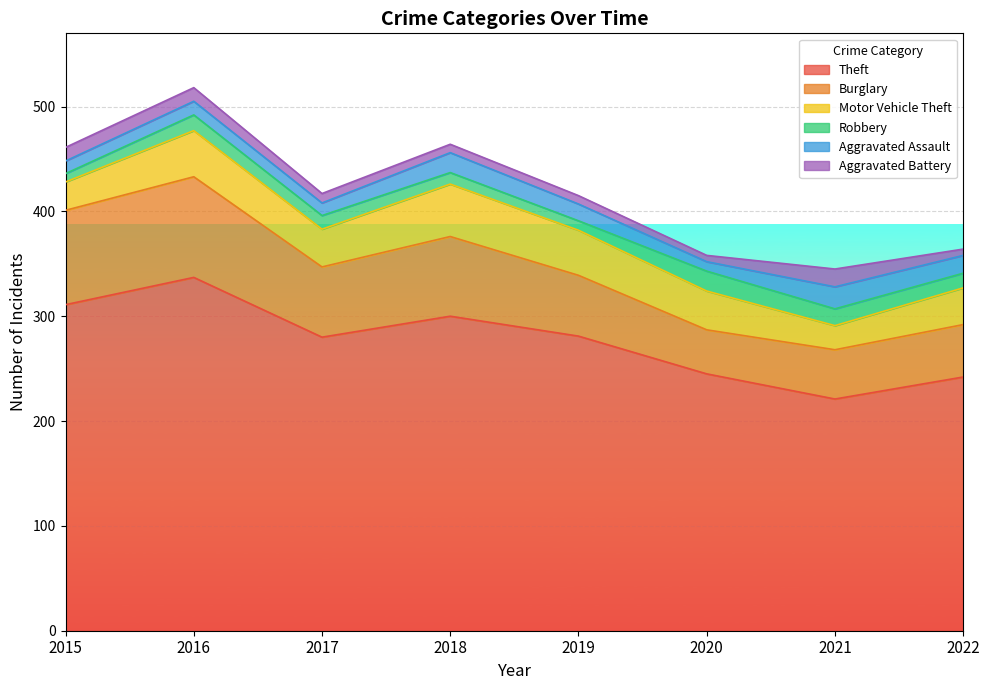

How many lines are shown in the chart?

6